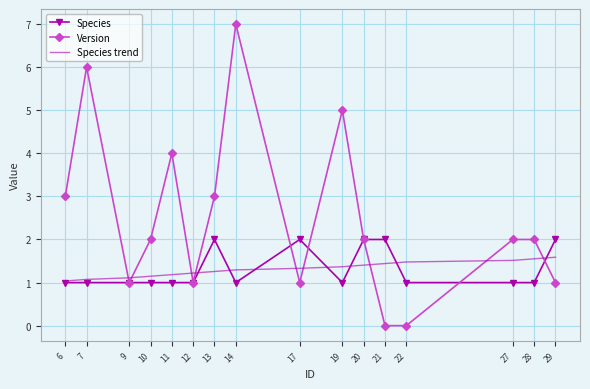

The value of Species at 22 is 1.0. True or false?

True